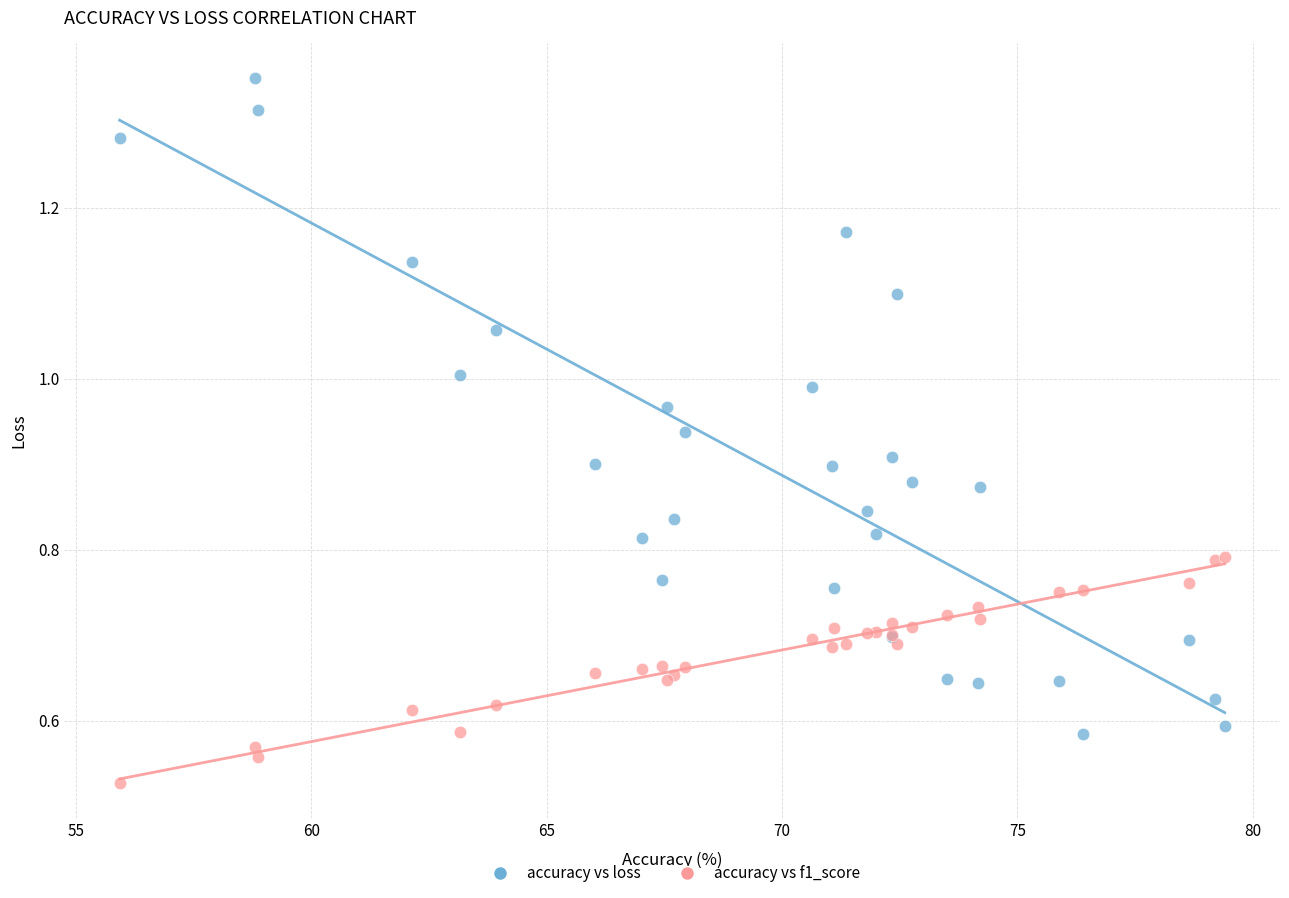

Which series contains the highest Y value?

accuracy vs loss